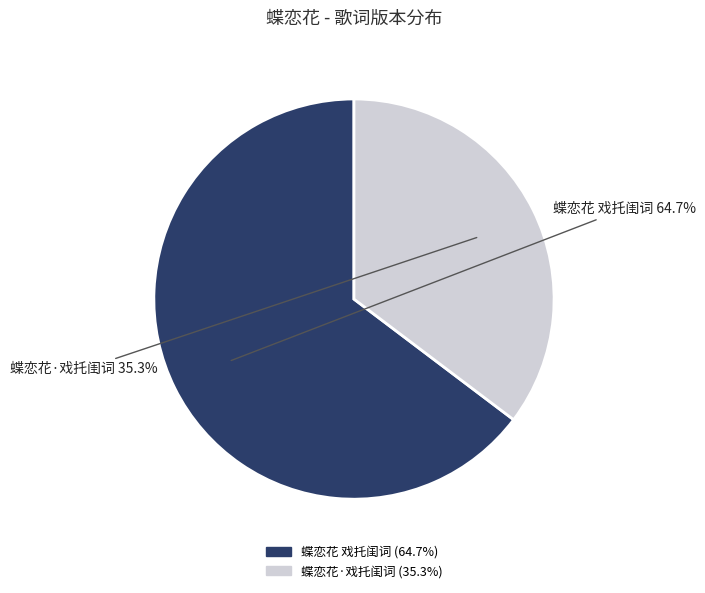

The 蝶恋花 戏托闺词 slice represents 52% of the pie. True or false?

False